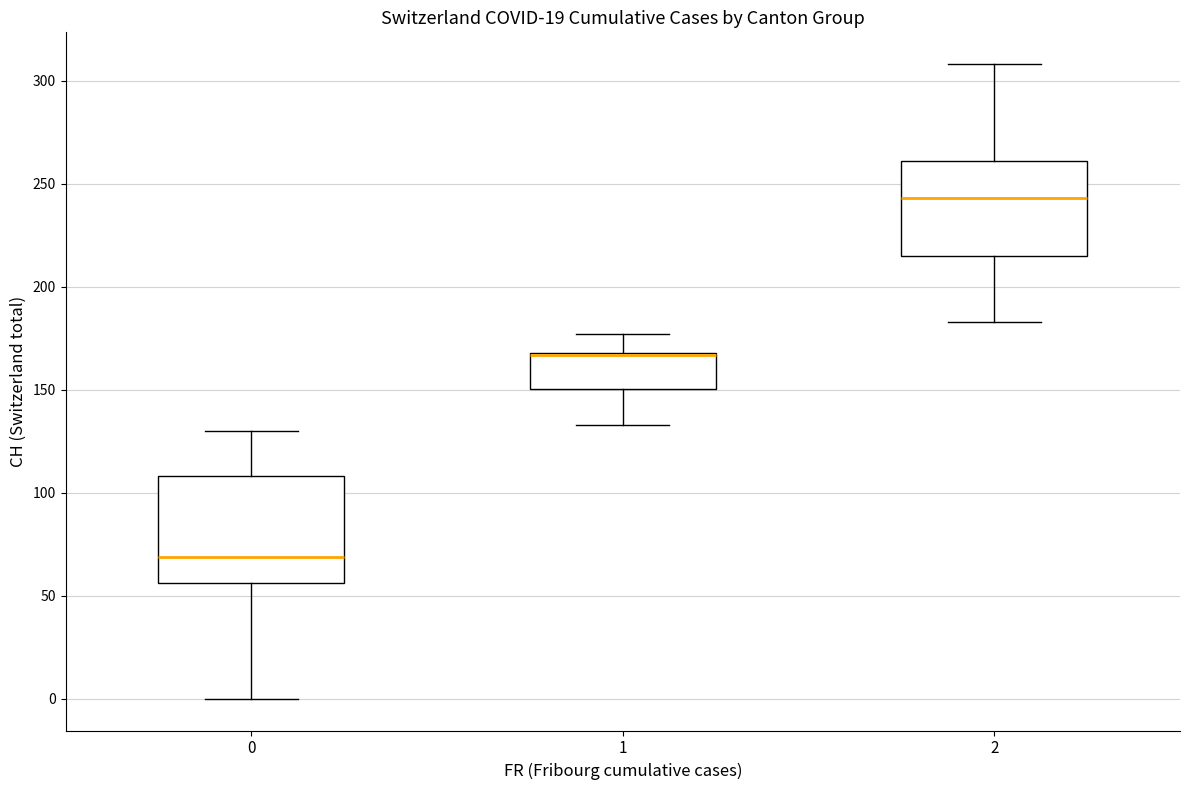

Where is the lower edge of the box at x = 1 on the y-axis? The values are not printed on the chart, so give them approximately, as read against the axis.

150